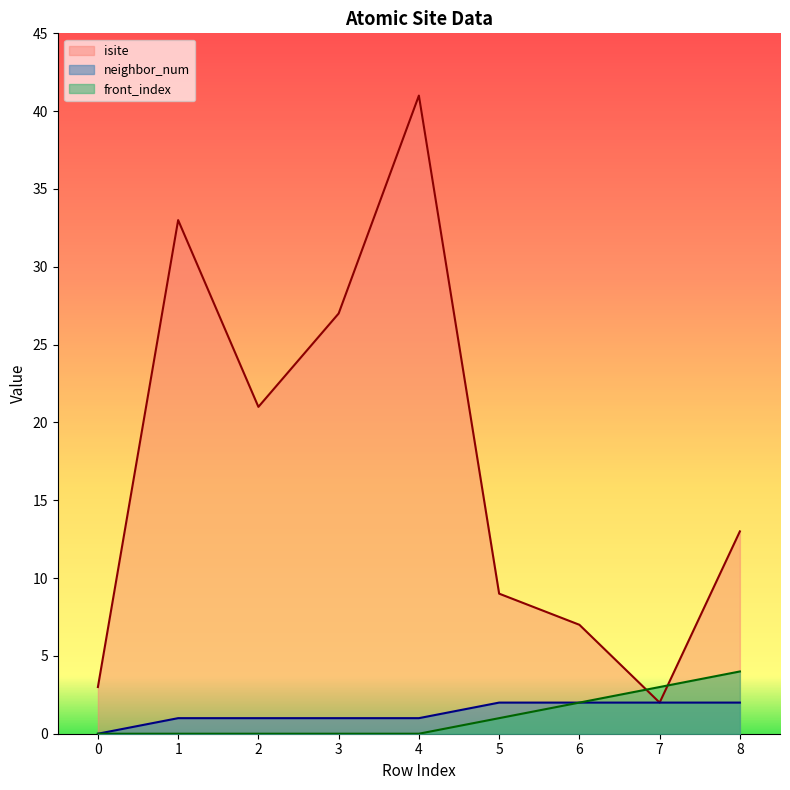

The front_index series shows 0 at 0. True or false?

True